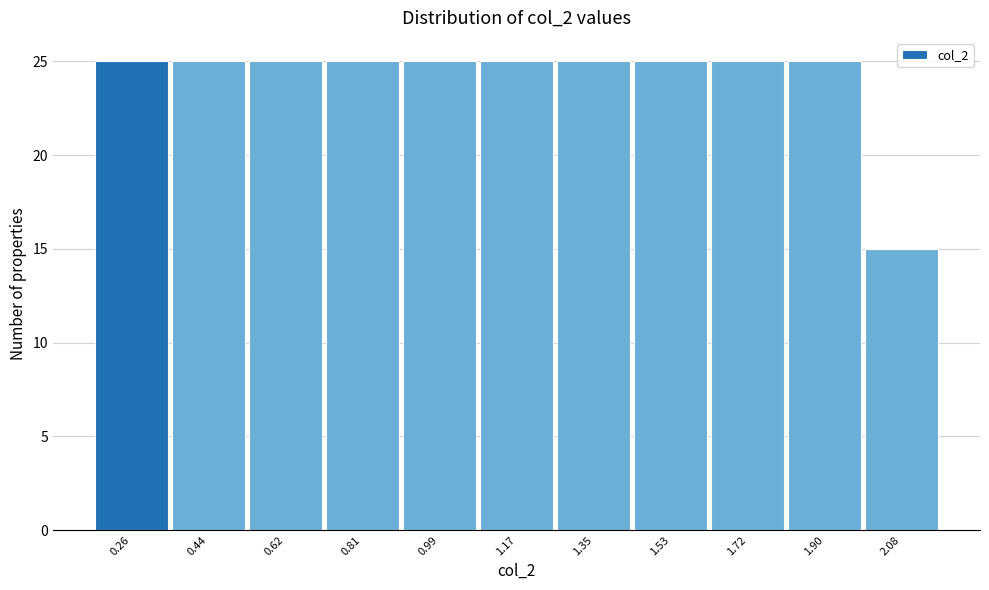

Reading left to right, transcribe this chart: for each bar, give the range it covers on the x-axis and its height. Neither the bar edges nor the heights are printed on the chart, so give them approximately, as read against the axes.

0.18 to 0.36: 25
0.36 to 0.54: 25
0.54 to 0.72: 25
0.72 to 0.90: 25
0.90 to 1.08: 25
1.08 to 1.26: 25
1.26 to 1.44: 25
1.44 to 1.62: 25
1.62 to 1.80: 25
1.80 to 1.98: 25
1.98 to 2.18: 15